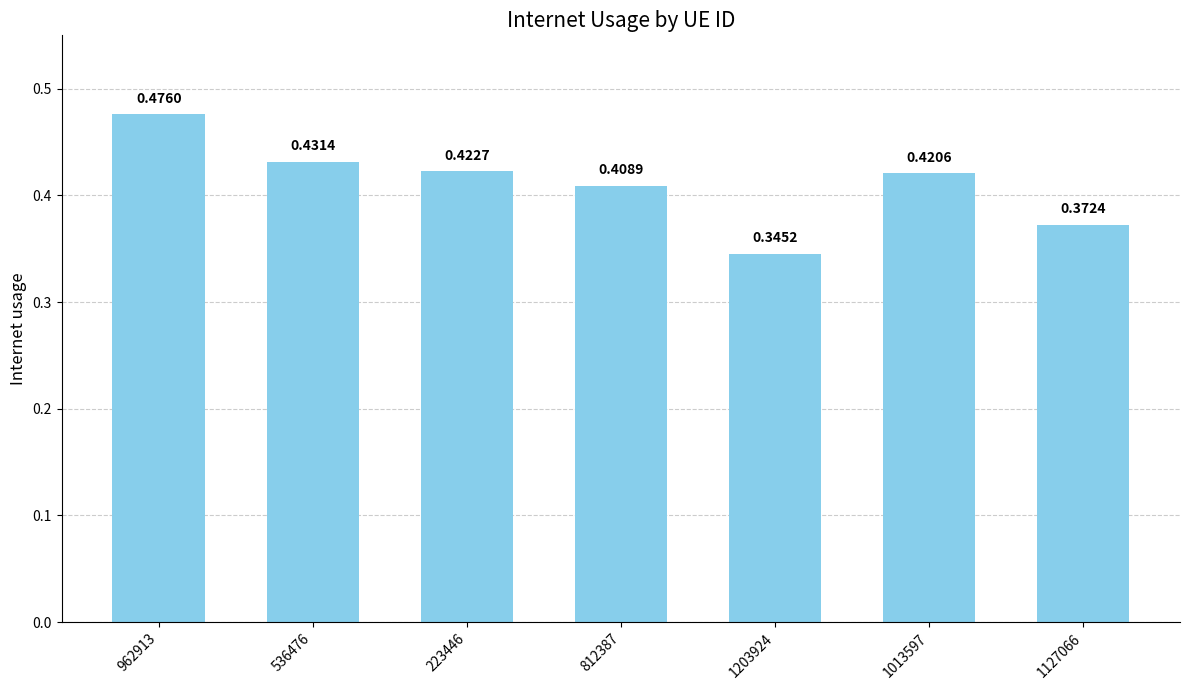

What is the sum of the values at 1203924 and 223446?

0.8